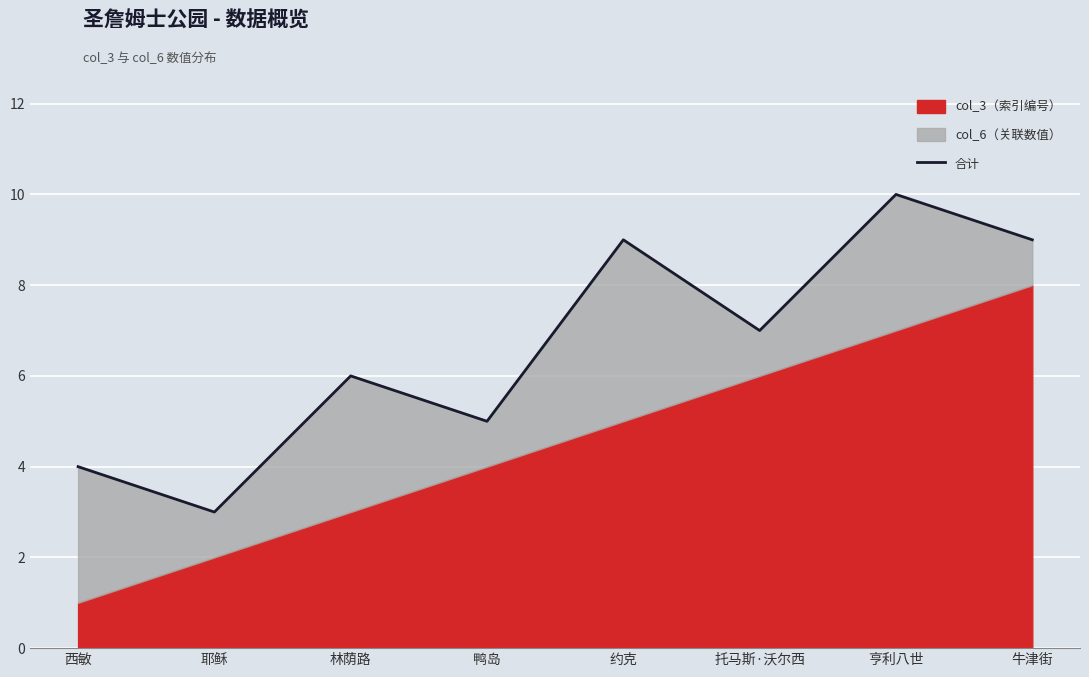

What position from the right is 西敏?

8